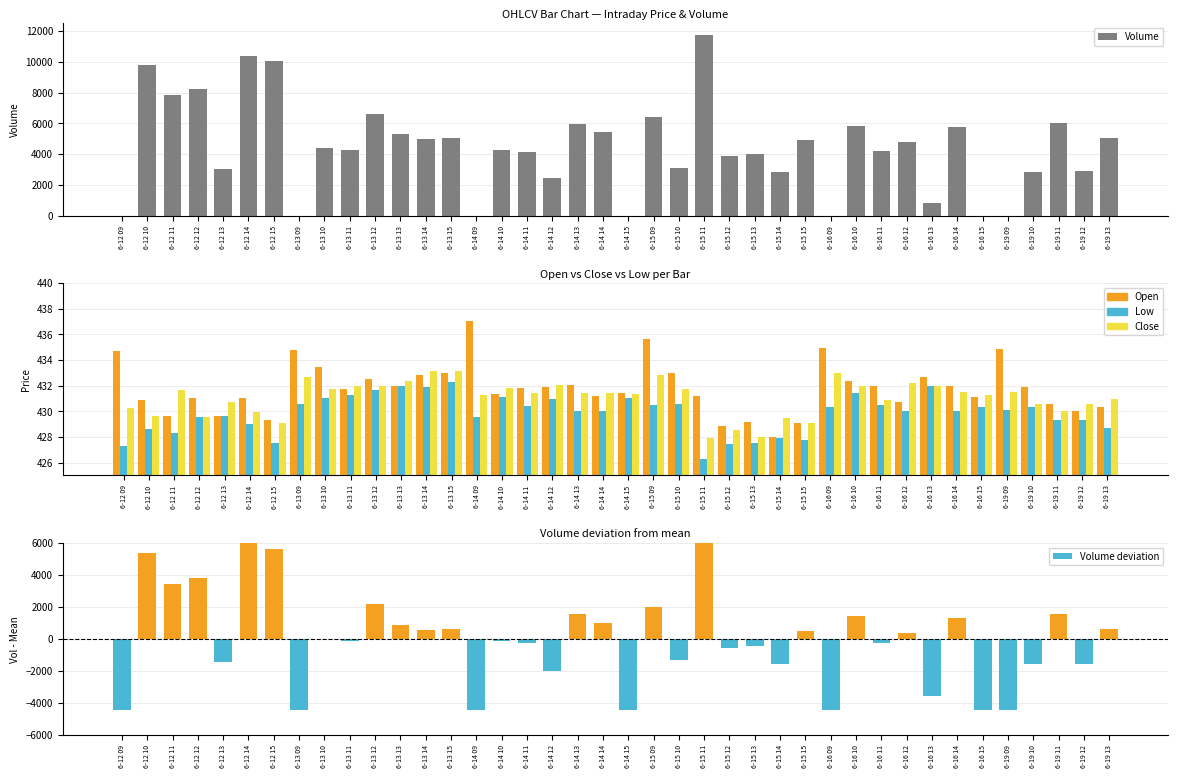

How many data points in Close are above 431?

24